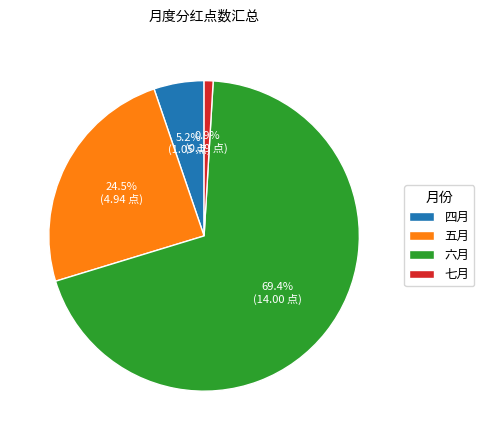

Which slice is the smallest?

七月